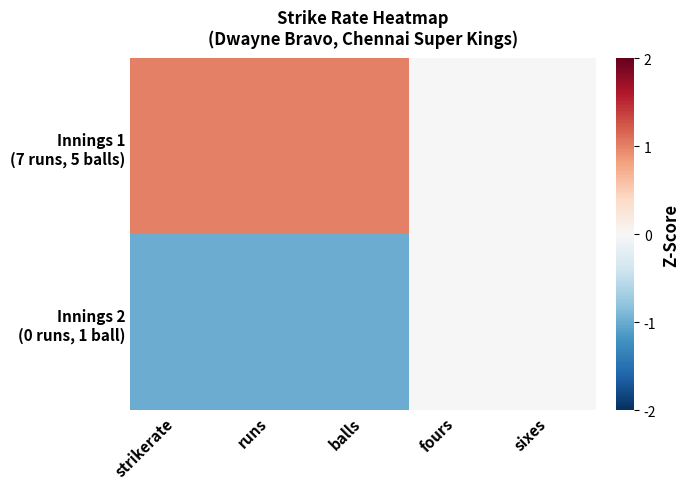

At which category is the sum across all series the highest?

strikerate